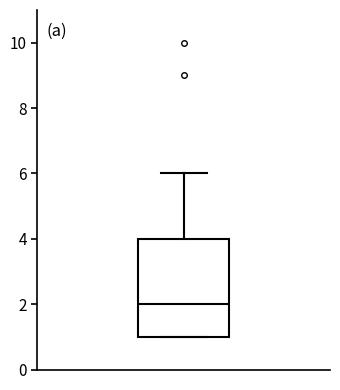

Read this box plot against the y-axis: the position of the median line, the range covered by the box, and the ends of both whiskers. The values are not printed on the chart, so give them approximately, as read against the axis.

median 2, box 1 to 4, whiskers 1 to 6